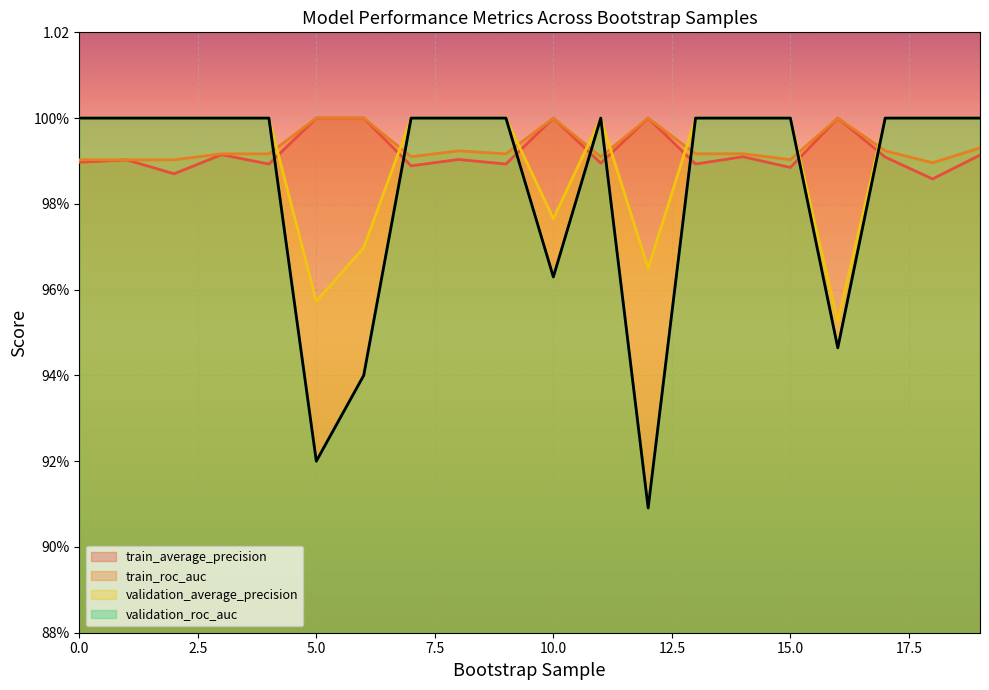

True or false: validation_average_precision and validation_roc_auc intersect in this chart.

True